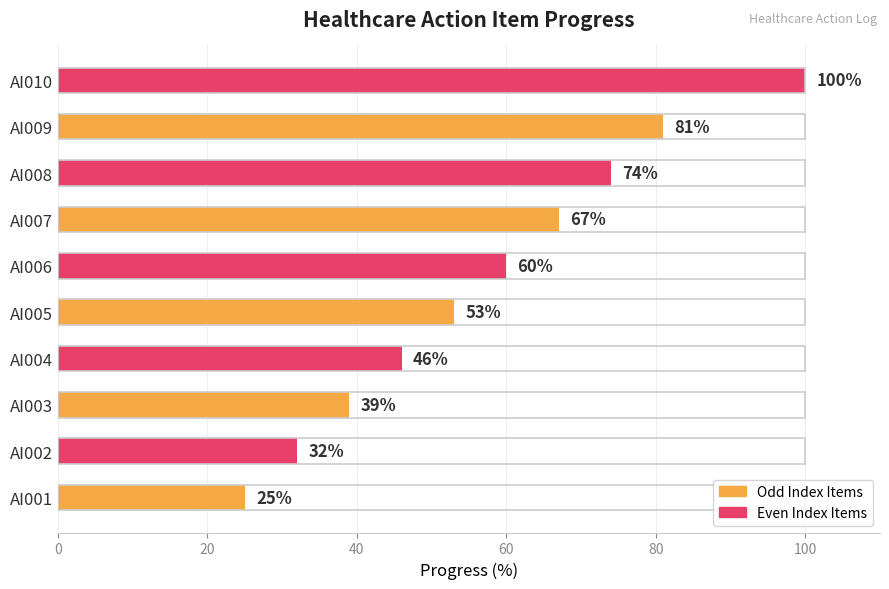

What is the average value?

58